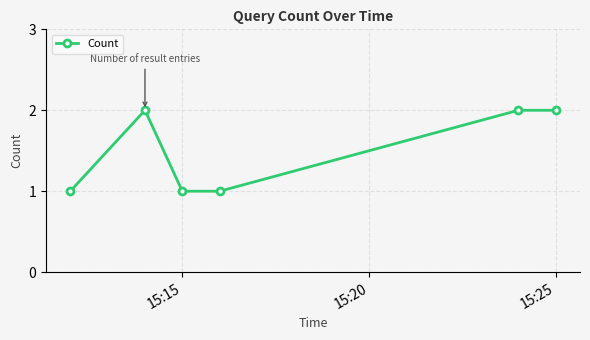

True or false: there are more than 2 points higher than both neighbors.

False